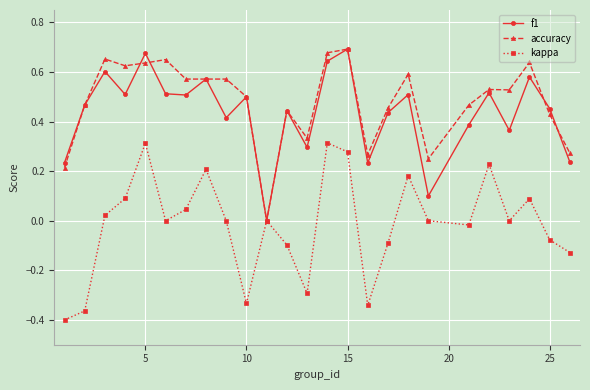

True or false: f1 has more than 0 points higher than both neighbors.

True